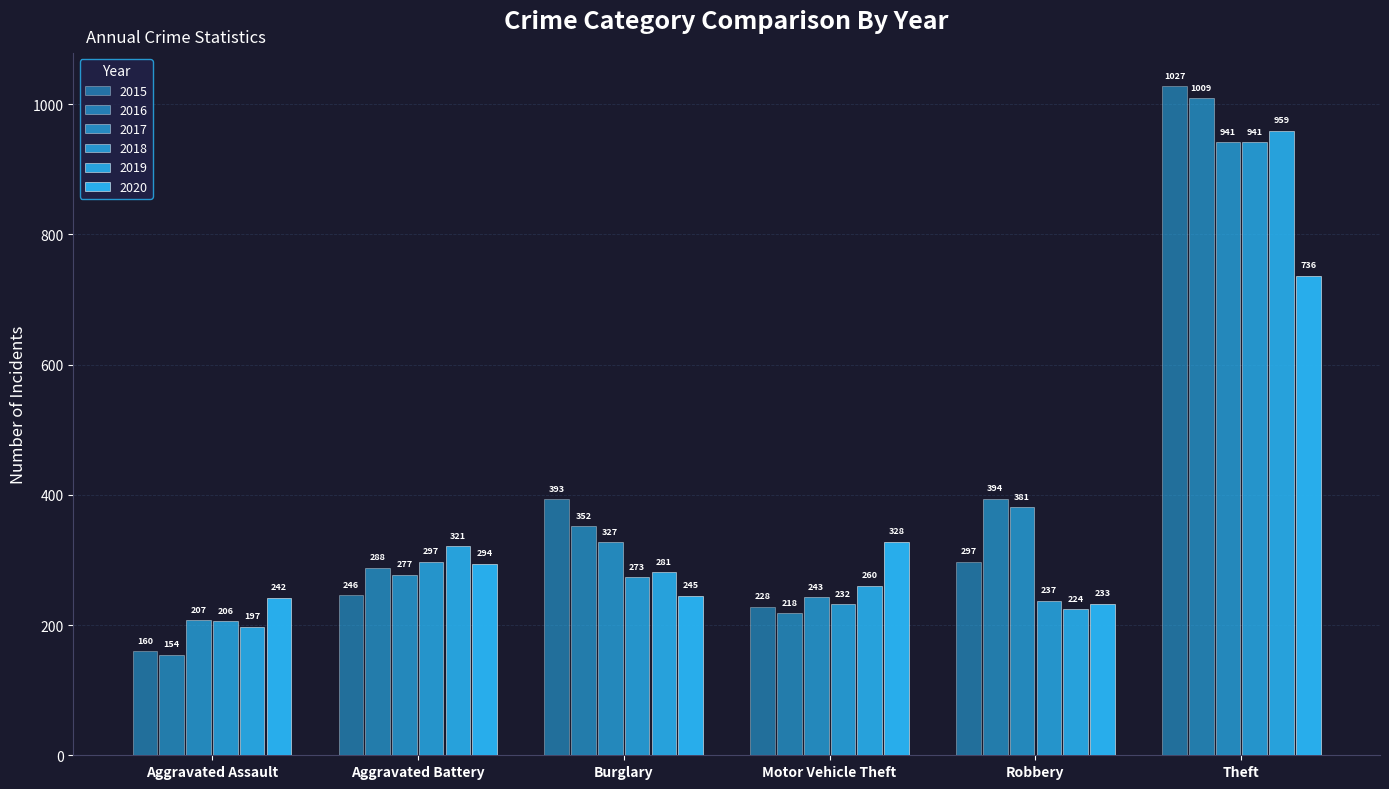

How many data points does each series have?

6